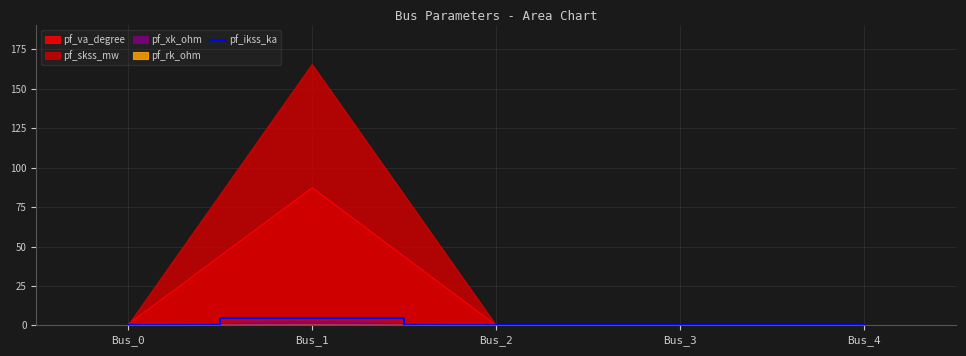

True or false: there are more than 0 points higher than both neighbors.

True